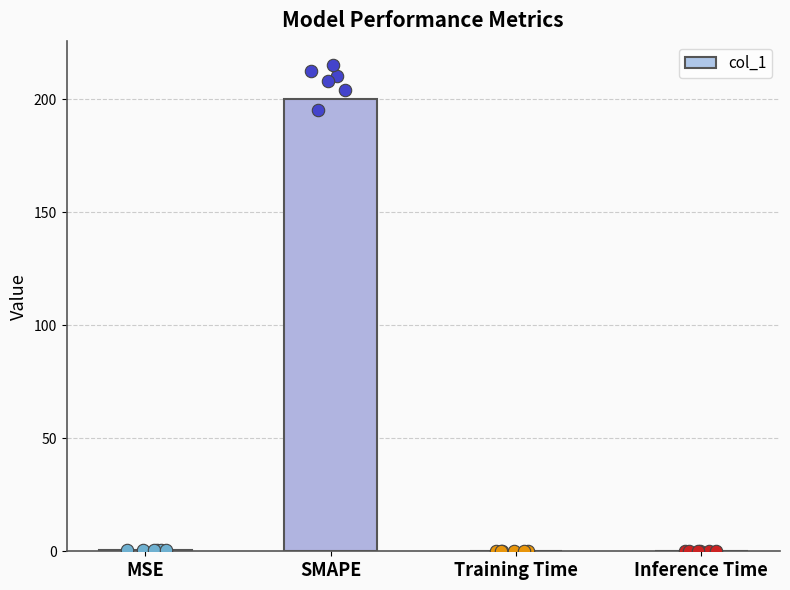

Which has a higher value, Inference Time or SMAPE?

SMAPE